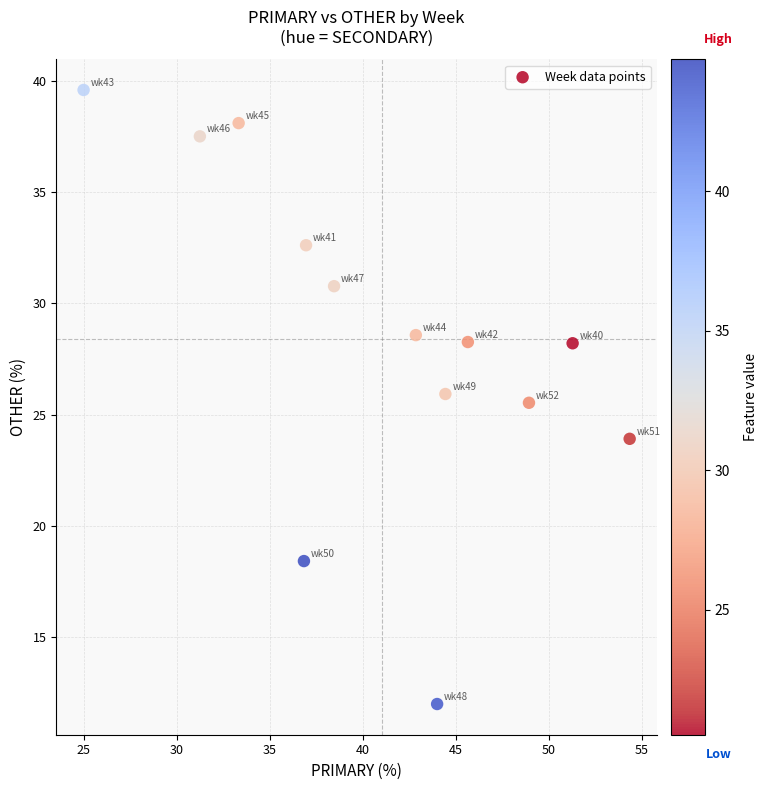

What is the range of X values (max minus min)?

29.3